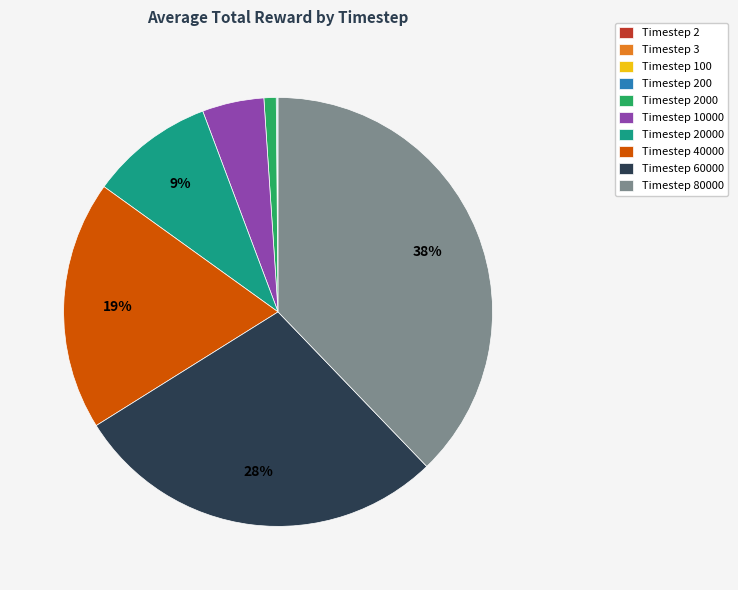

To the nearest percent, what is the average slice percentage?

10%